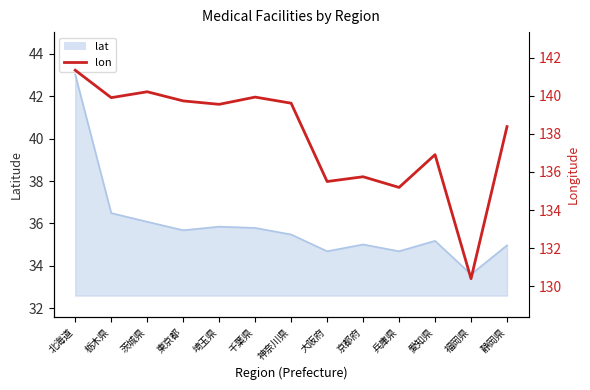

How many lines are shown in the chart?

1